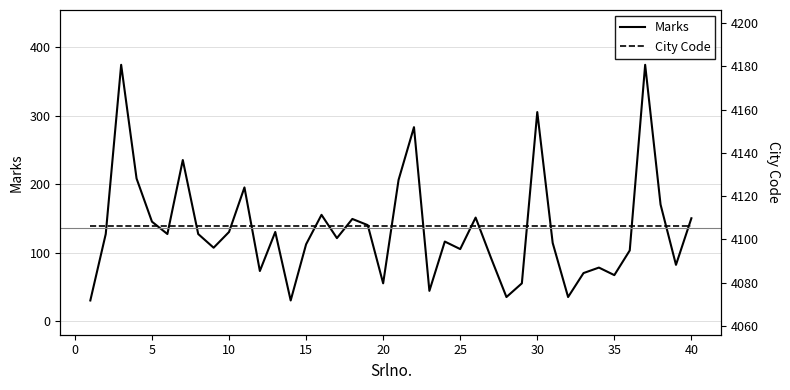

What is the maximum value for Marks?

374